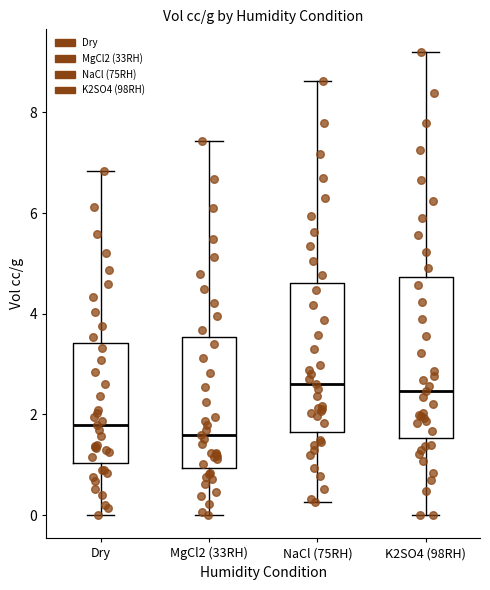

Where does the median line of the box for MgCl2 (33RH) sit on the y-axis? The values are not printed on the chart, so give them approximately, as read against the axis.

1.6